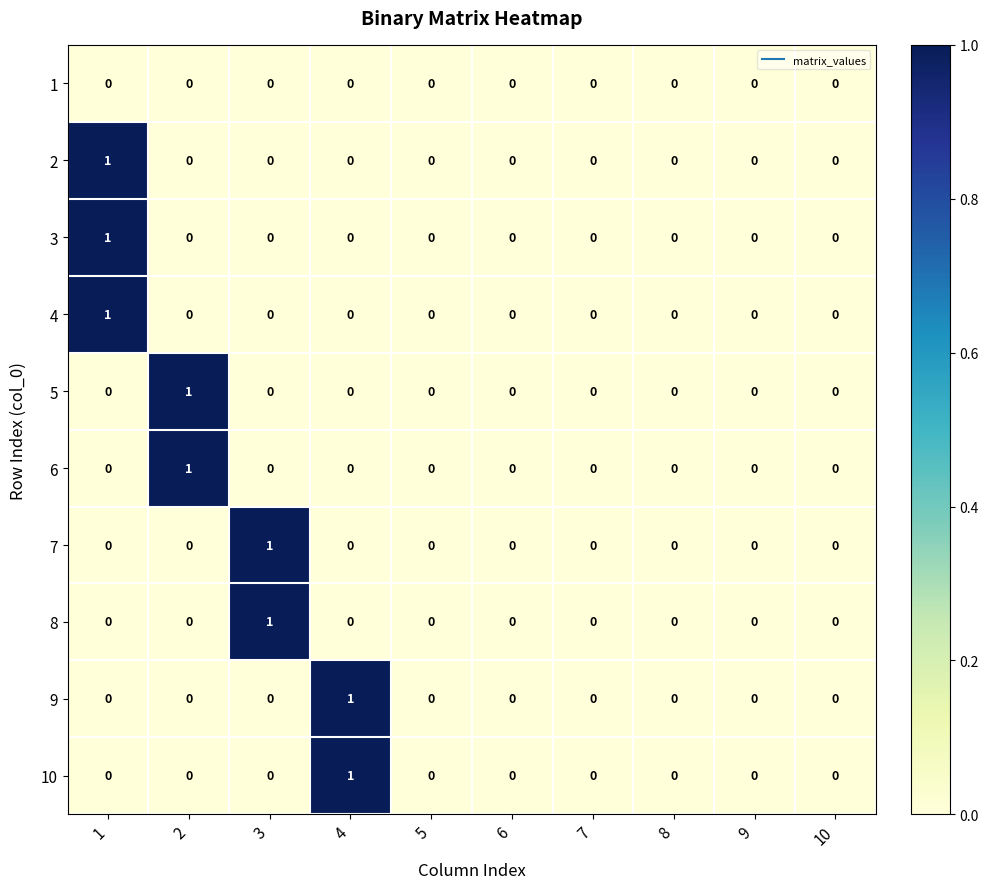

True or false: 3 has a value of 0 at 7.

True